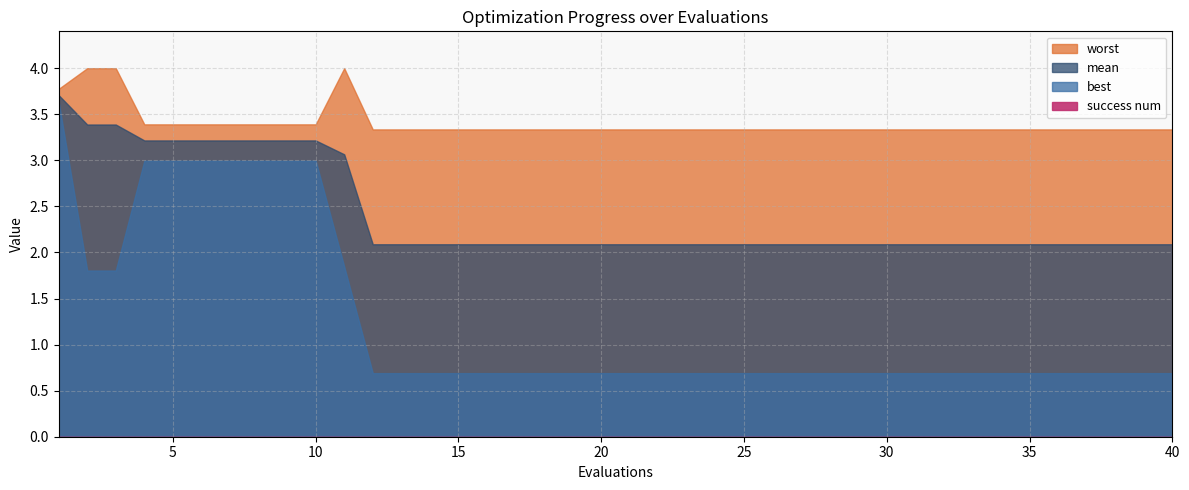

What is the greatest value displayed?

4.0